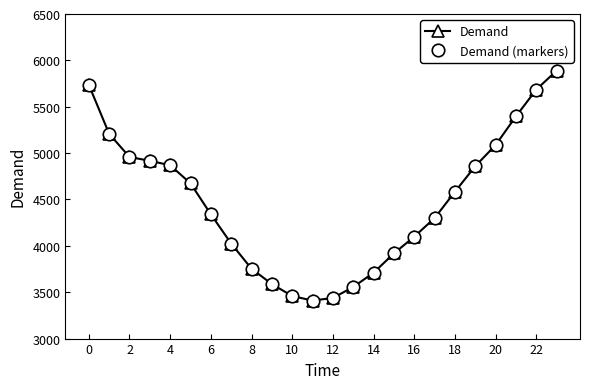

Reading left to right, list all the values displayed in this chart.

Demand: 5737	5208	4958	4917	4869	4674	4340	4025	3753	3588	3459	3410	3438	3556	3710	3918	4099	4299	4583	4859	5087	5396	5685	5889
Demand (markers): 5737	5208	4958	4917	4869	4674	4340	4025	3753	3588	3459	3410	3438	3556	3710	3918	4099	4299	4583	4859	5087	5396	5685	5889